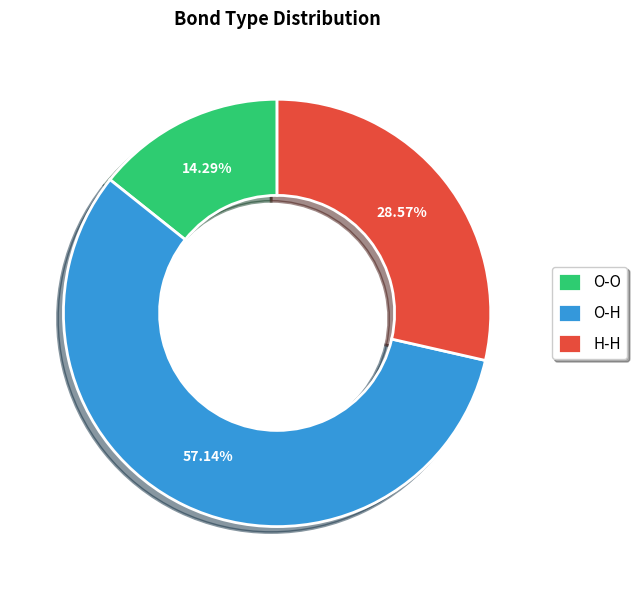

Between O-O and H-H, which is larger?

H-H